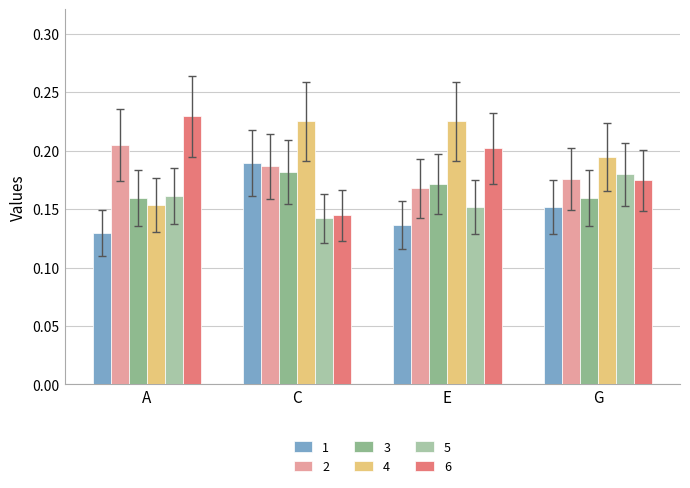

How many categories are shown in the chart?

4